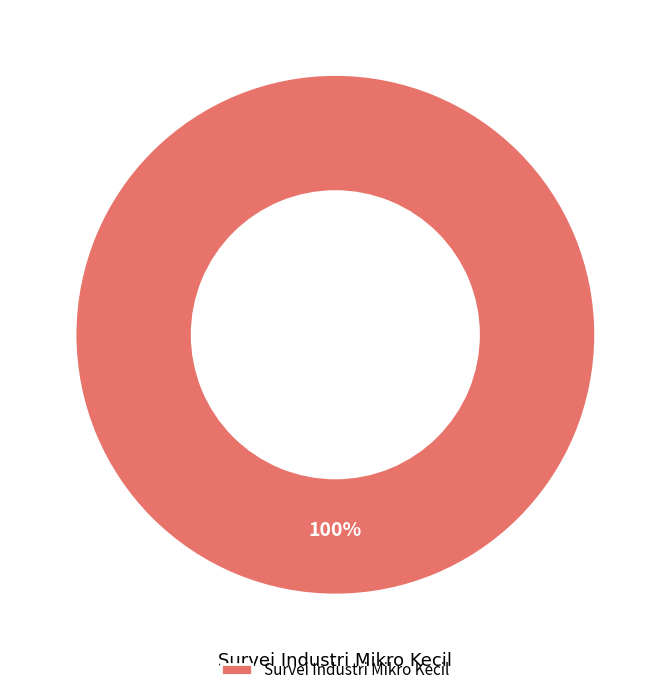

To the nearest percent, what portion does Survei Industri Mikro Kecil represent?

100%